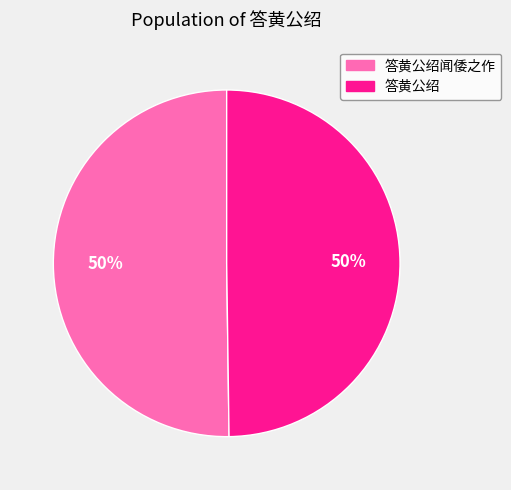

To the nearest percent, what is the average slice percentage?

50%